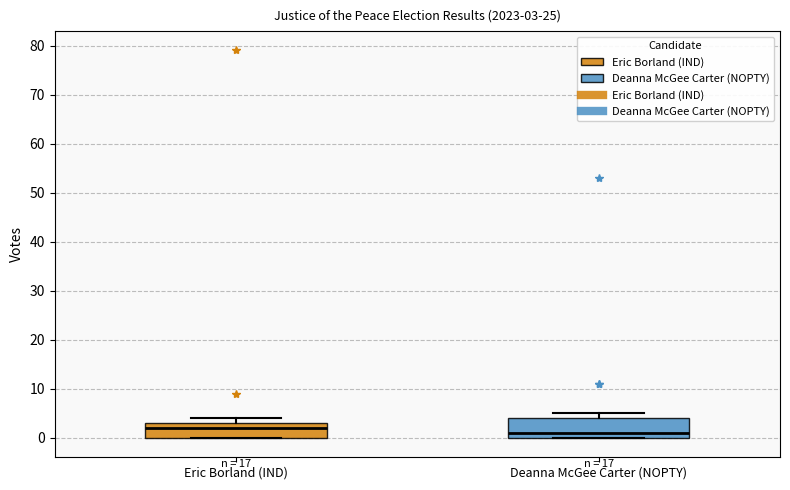

Comparing the boxes themselves (not the whiskers), which one is the tallest?

Deanna McGee Carter (NOPTY)